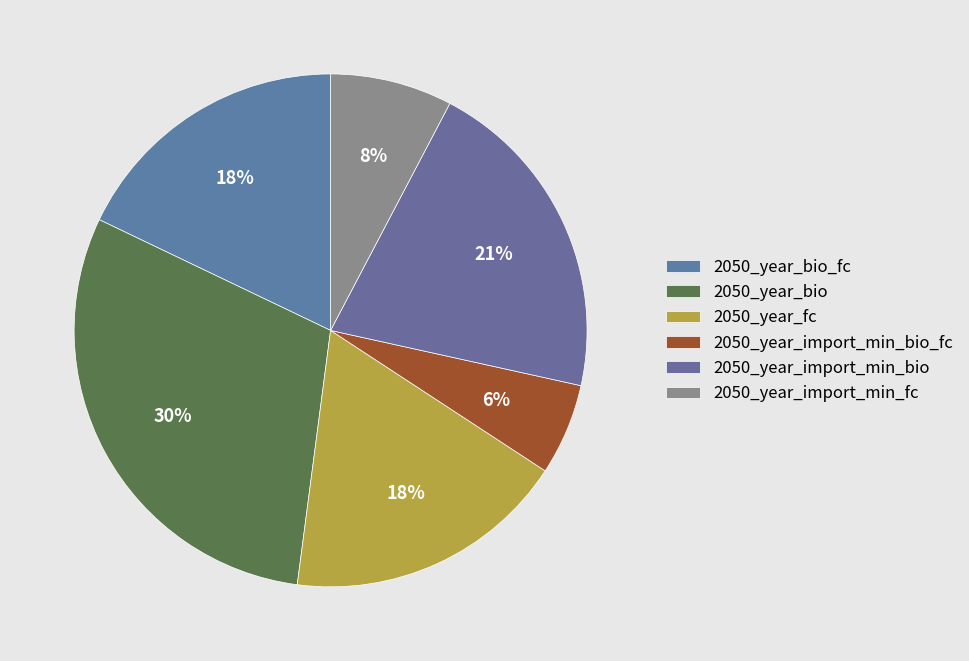

Which category has the biggest portion of the pie?

2050_year_bio